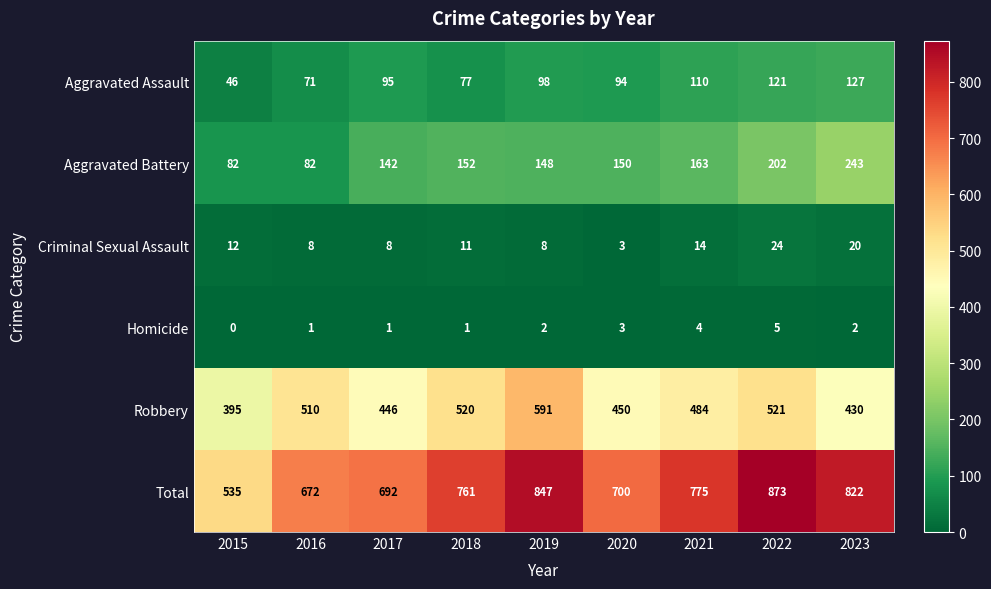

What is the difference between the second highest and second lowest values in the Robbery series?

91